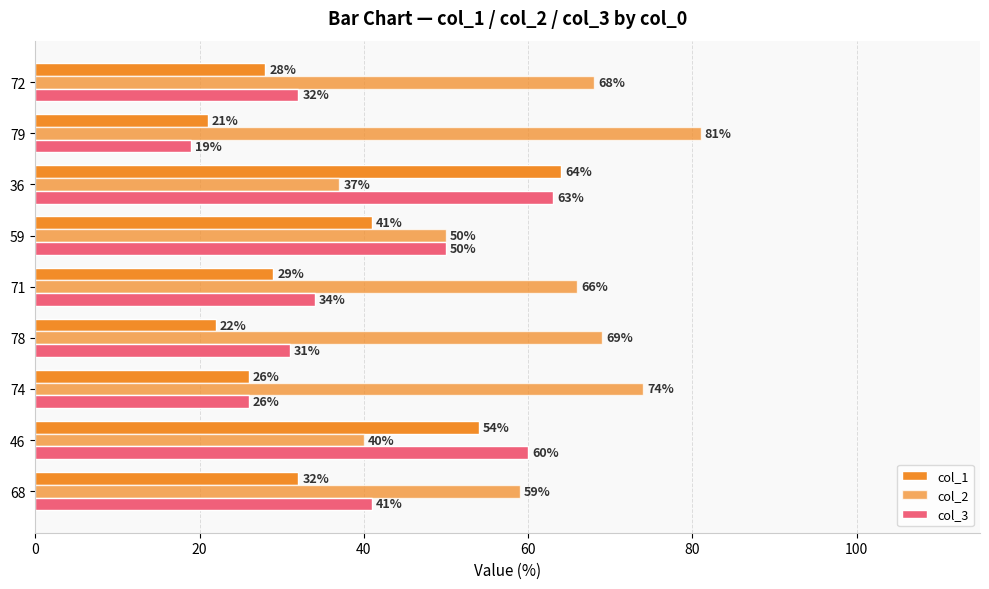

What is the difference between the maximum and minimum values in the col_1 series?

43